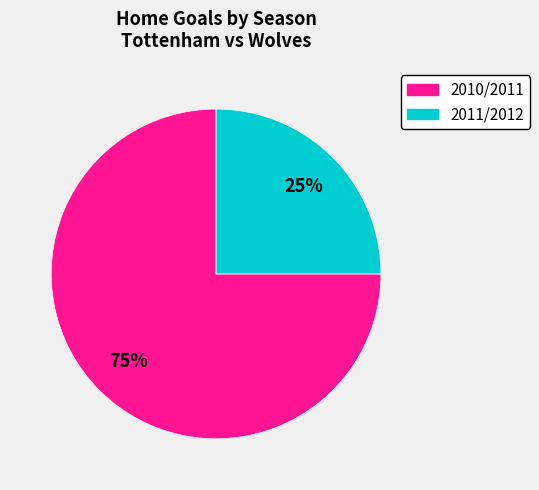

To the nearest percent, what percentage of the pie is 2010/2011?

75%